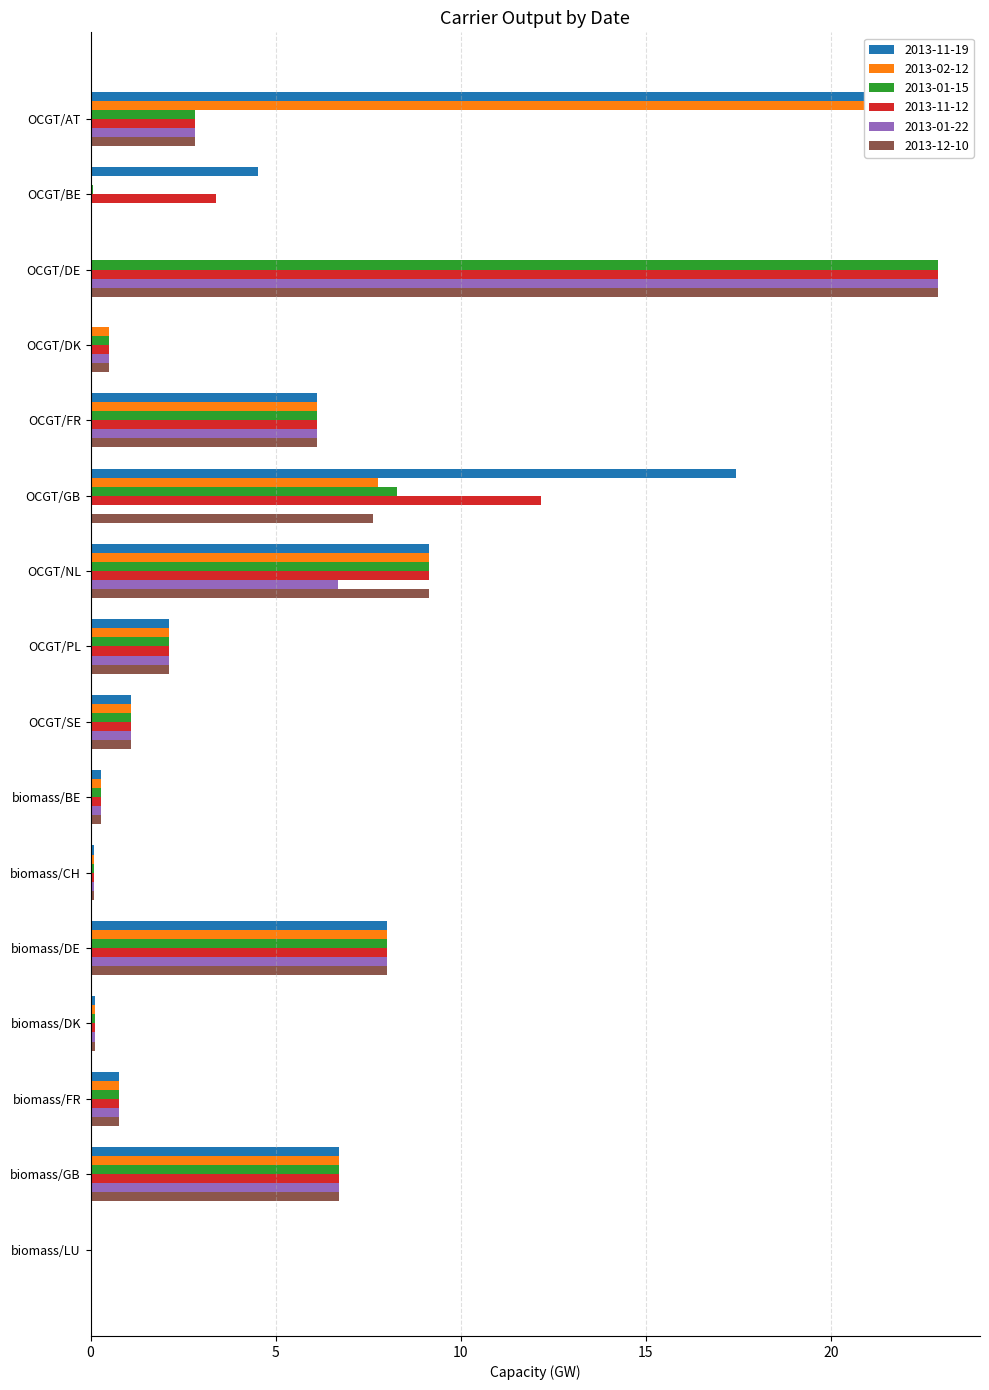

Reading left to right, transcribe all the data shown in this chart.

2013-11-19: 22.9	4.5	0.0	0.0	6.1	17.4	9.2	2.1	1.1	0.3	0.1	8.0	0.1	0.8	6.7	0.0
2013-02-12: 22.9	0.0	0.0	0.5	6.1	7.8	9.2	2.1	1.1	0.3	0.1	8.0	0.1	0.8	6.7	0.0
2013-01-15: 2.8	0.1	22.9	0.5	6.1	8.3	9.2	2.1	1.1	0.3	0.1	8.0	0.1	0.8	6.7	0.0
2013-11-12: 2.8	3.4	22.9	0.5	6.1	12.2	9.2	2.1	1.1	0.3	0.1	8.0	0.1	0.8	6.7	0.0
2013-01-22: 2.8	0.0	22.9	0.5	6.1	0.0	6.7	2.1	1.1	0.3	0.1	8.0	0.1	0.8	6.7	0.0
2013-12-10: 2.8	0.0	22.9	0.5	6.1	7.6	9.2	2.1	1.1	0.3	0.1	8.0	0.1	0.8	6.7	0.0